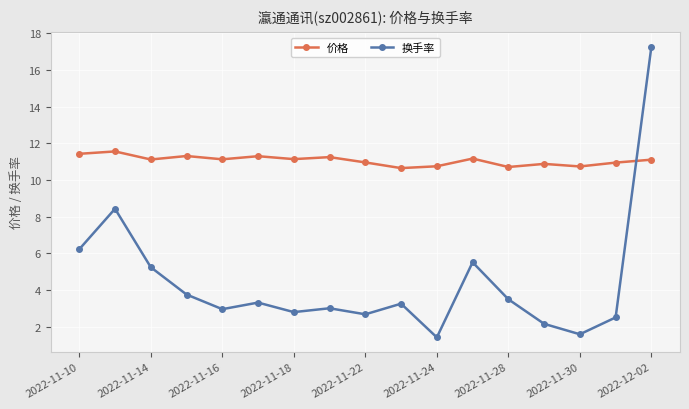

True or false: 换手率 and 价格 cross at least once.

True